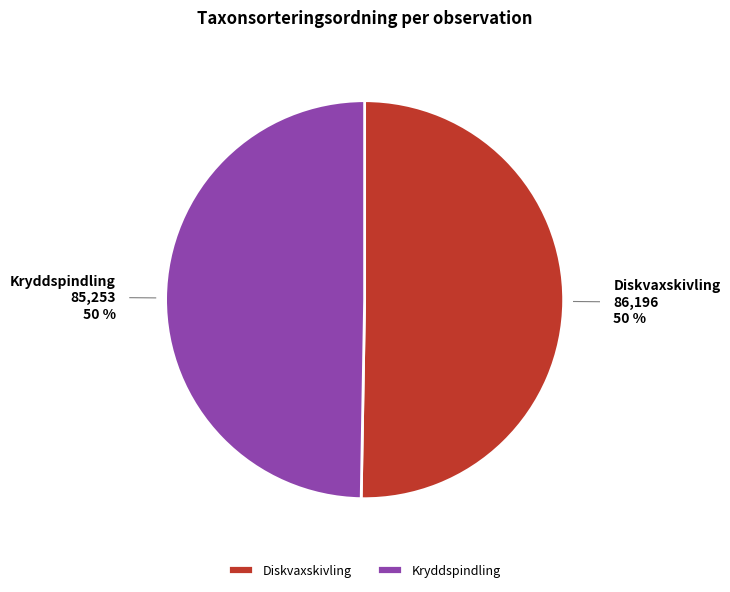

How many slices are in this pie chart?

2